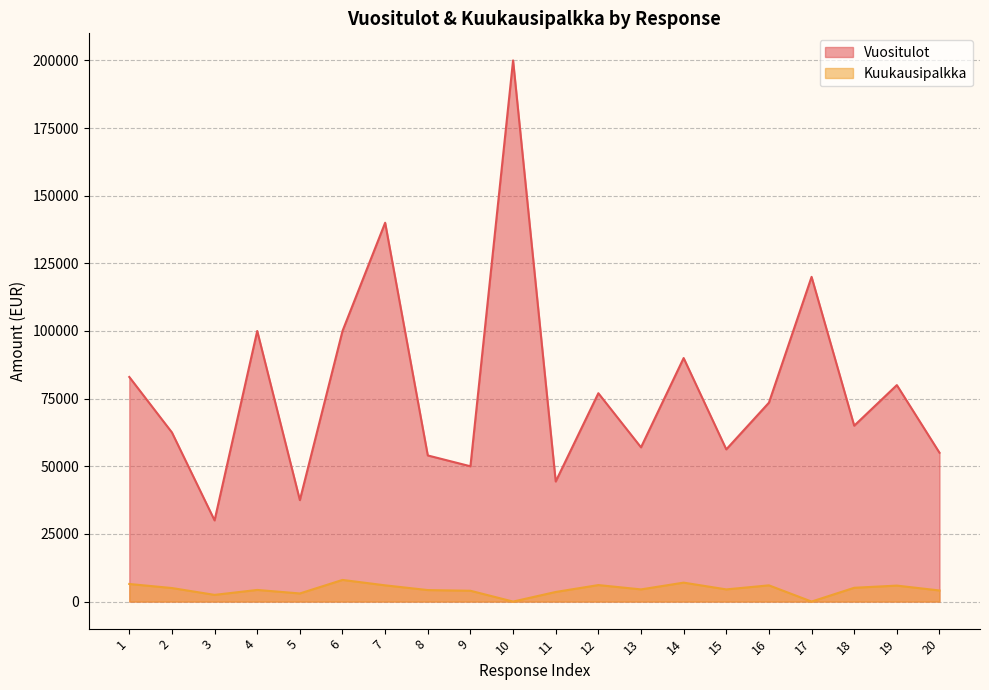

What is the difference between the highest and lowest values at 18?

59900